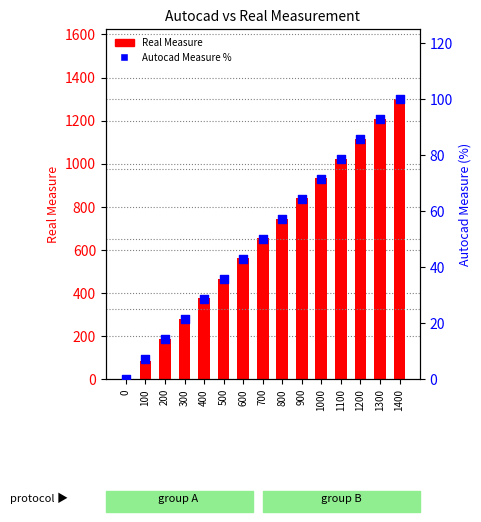

At which category is the sum across all series the highest?

1400